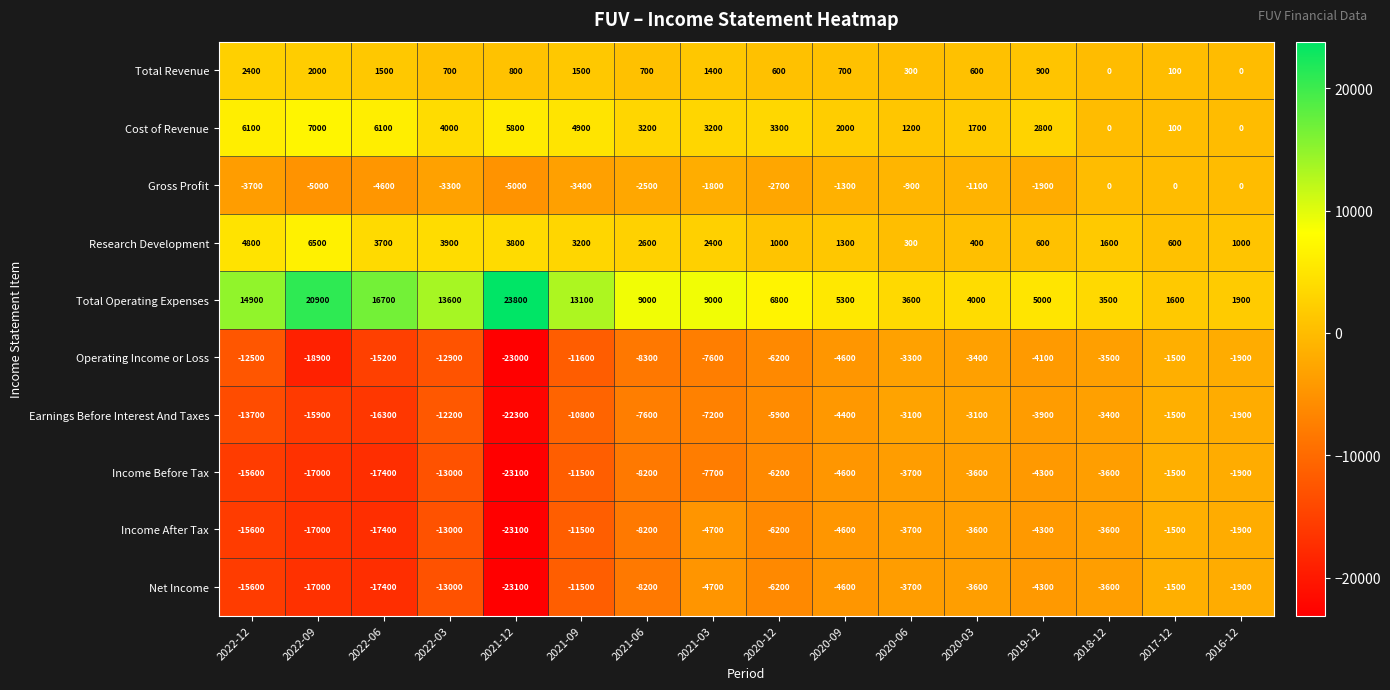

What is the smallest value displayed?

-23100